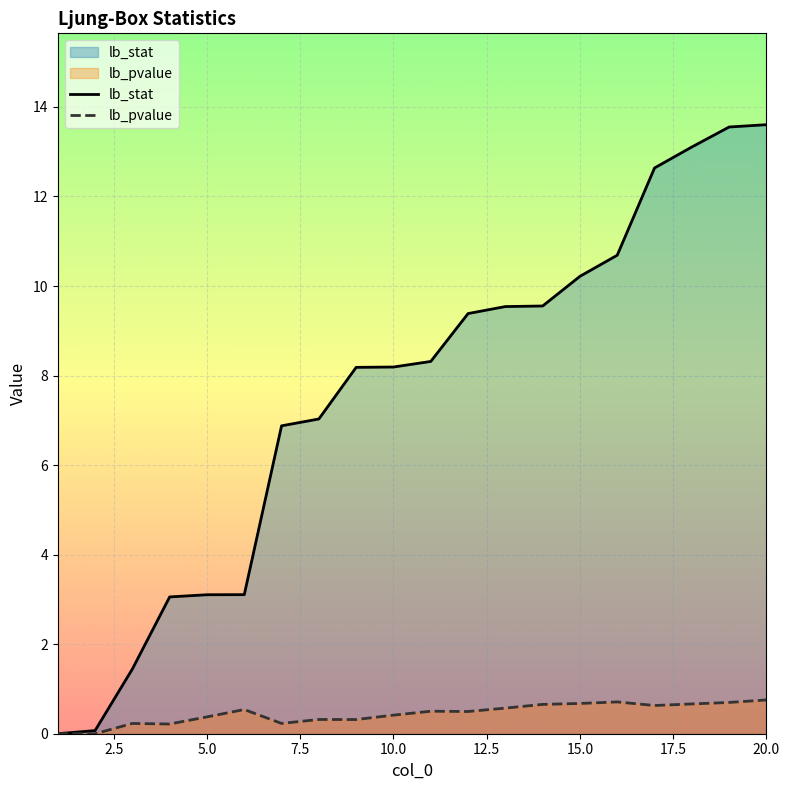

Count the number of data series in this chart.

2